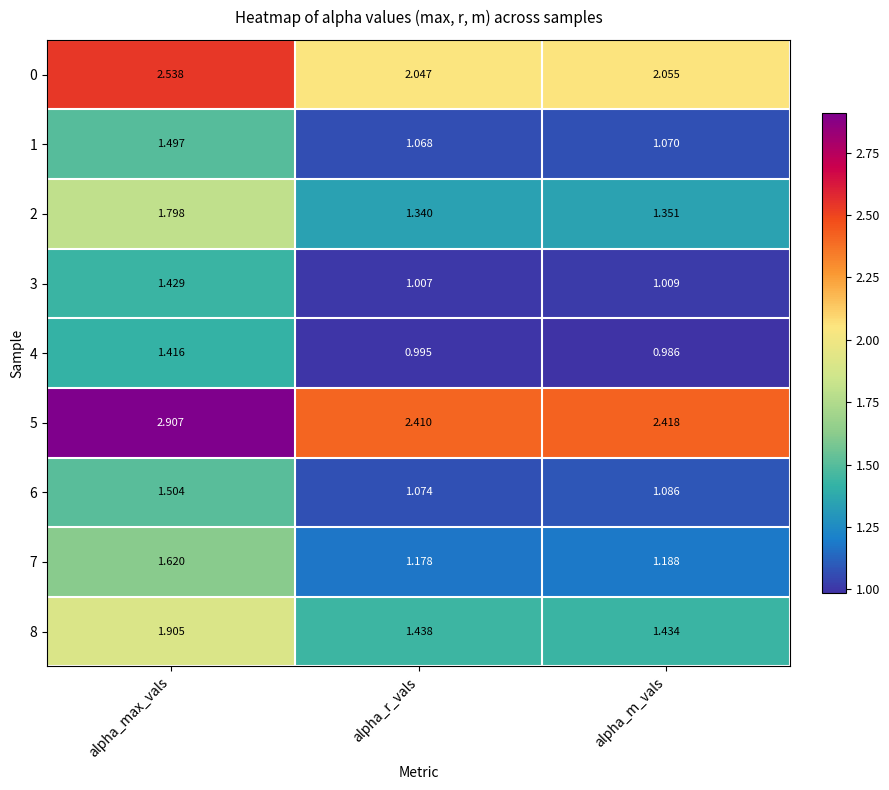

Which series has the largest range (max minus min)?

5